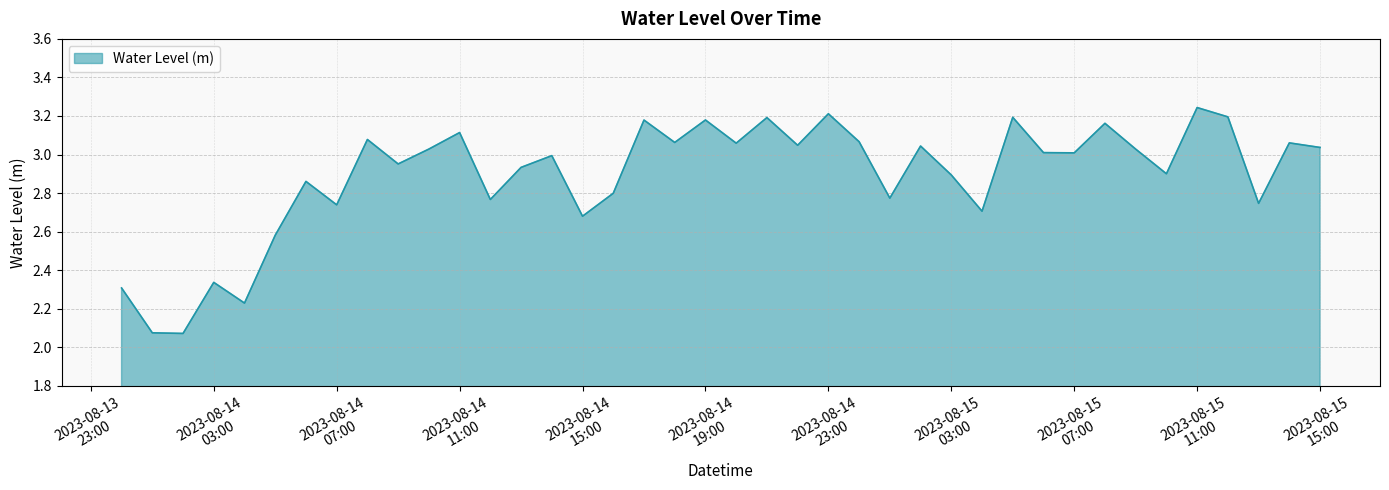

What is the difference between the maximum and minimum values?

1.2